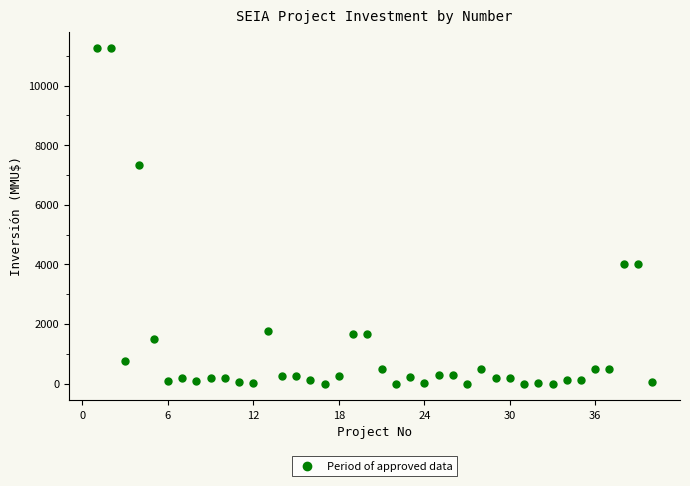

What is the range of Y values (max minus min)?

11244